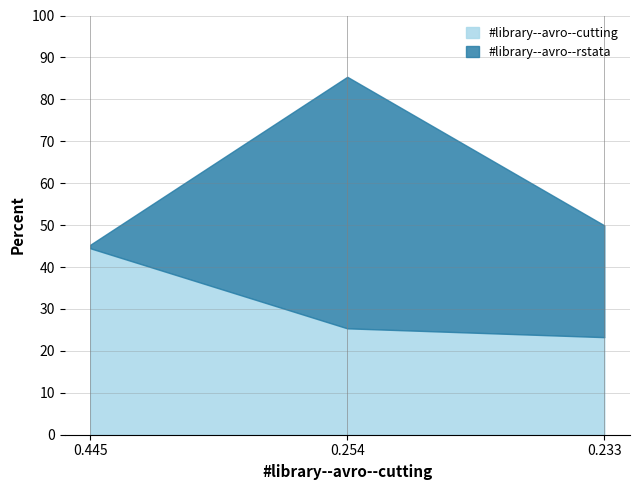

What position from the left is 0.444813671967719?

1